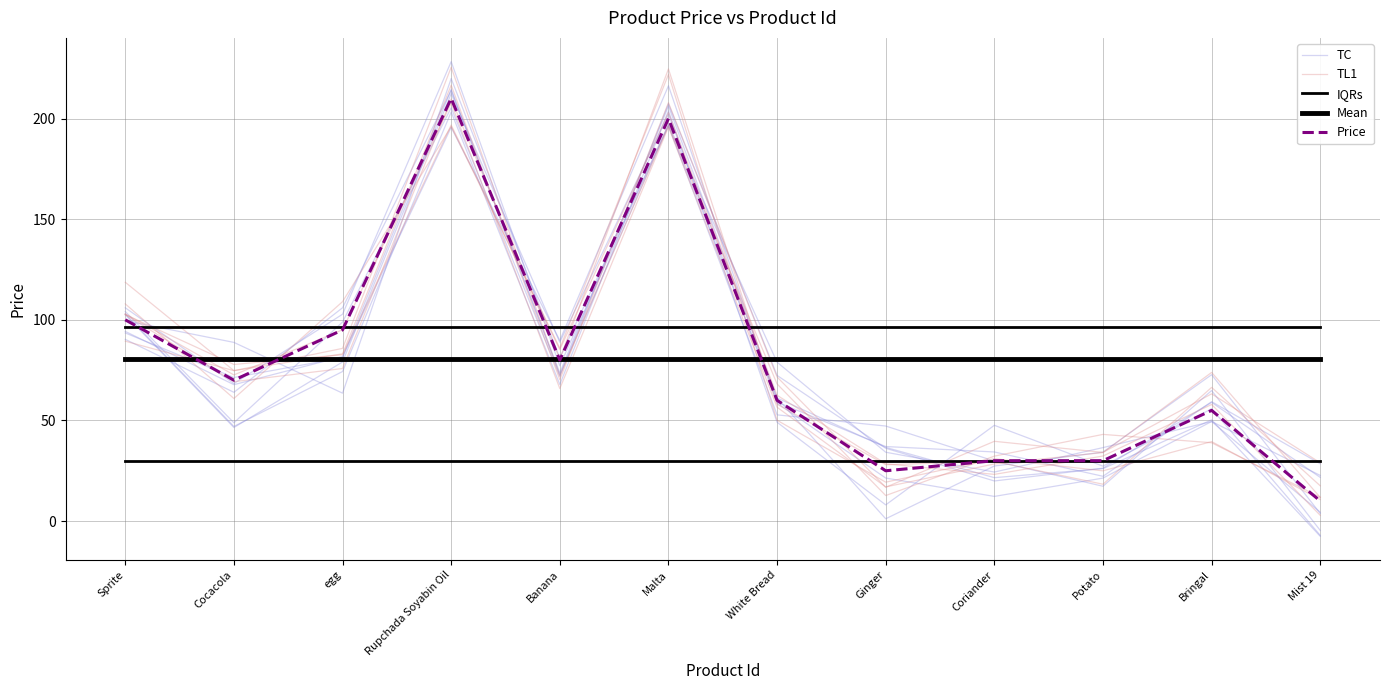

Is this an area chart (filled region under the line)?

No